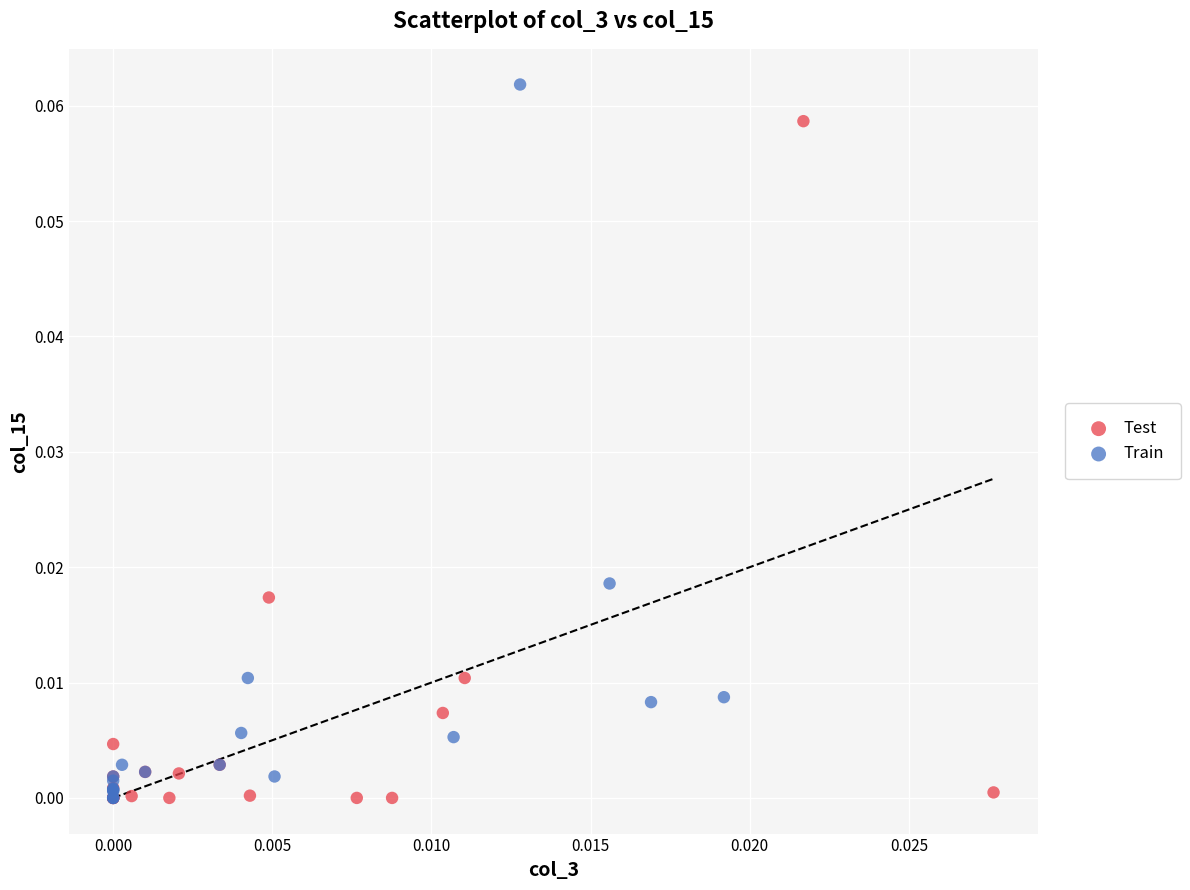

Which series has the widest spread of Y values?

Train